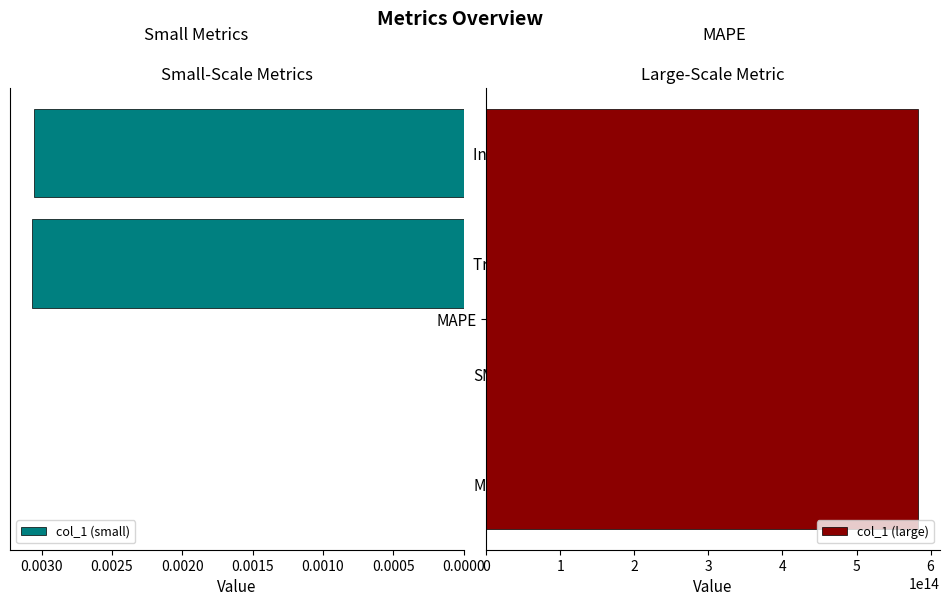

How many data points does each series have?

4